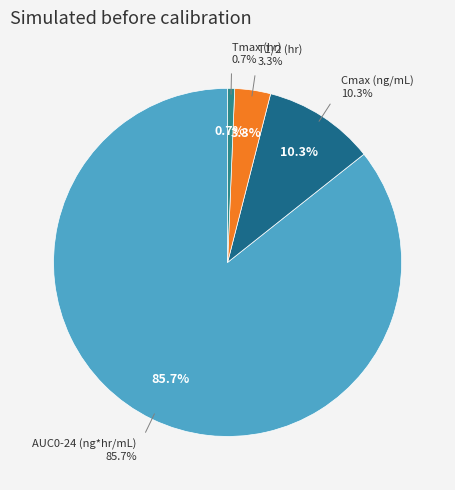

Rank the categories by value from highest to lowest.

AUC0-24 (ng*hr/mL), Cmax (ng/mL), T1/2 (hr), Tmax (hr)